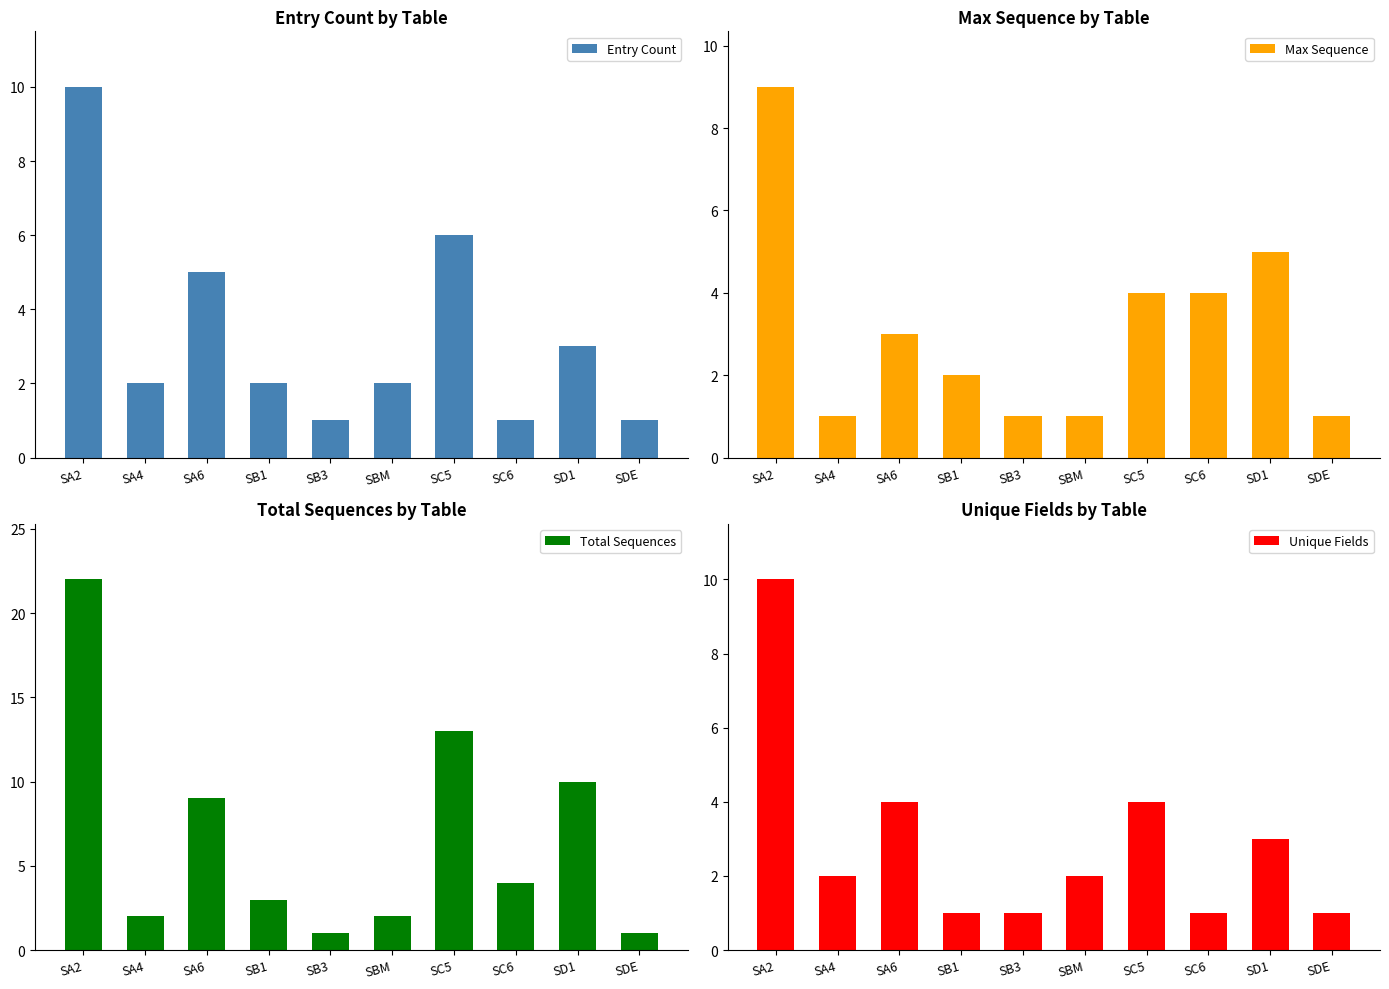

Are the bars grouped side by side (vs. stacked)?

Yes